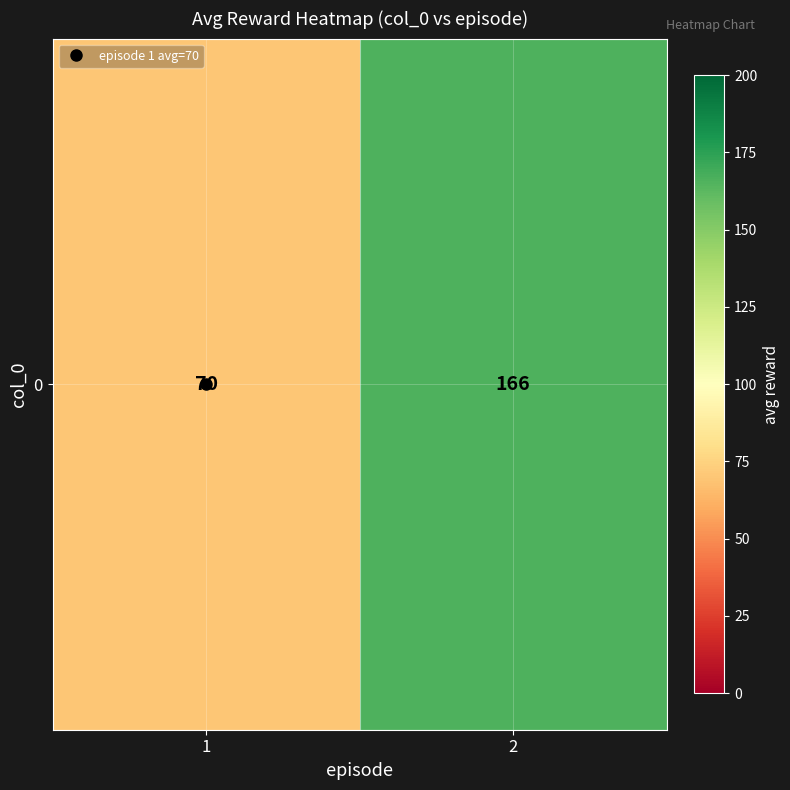

List the labels in order of value, smallest first.

1, 2